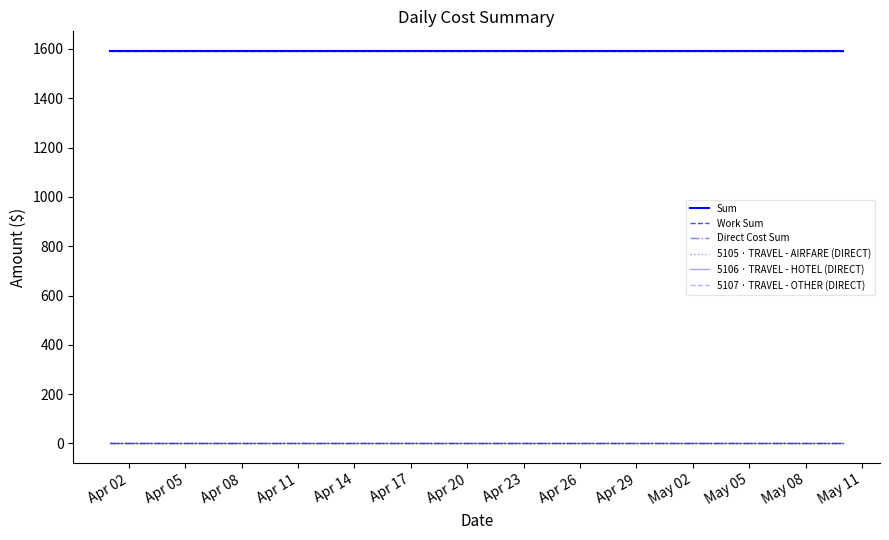

At which category is the sum across all series the highest?

Apr 02